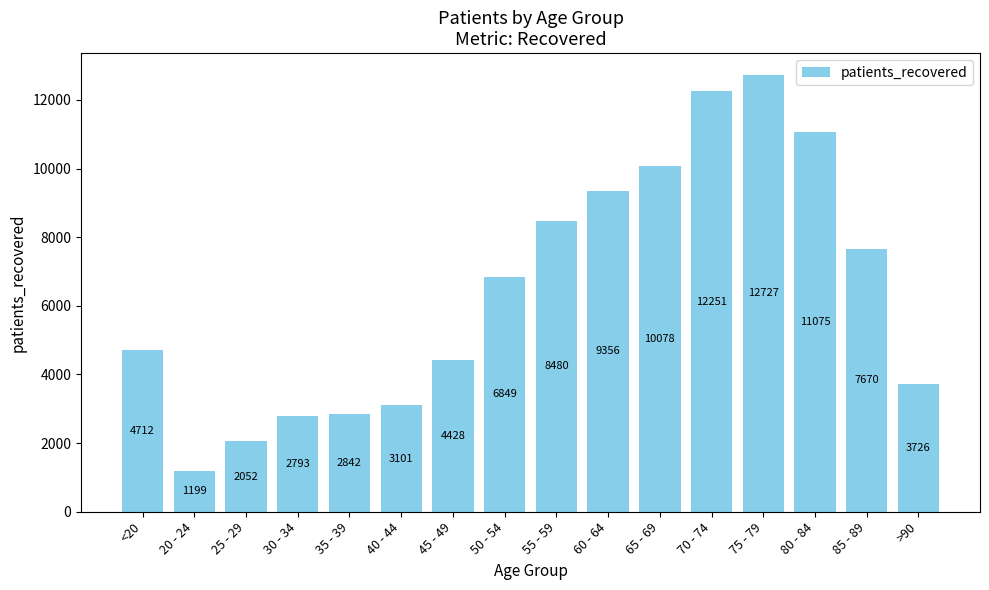

Which label corresponds to the smallest value in the chart?

20 - 24